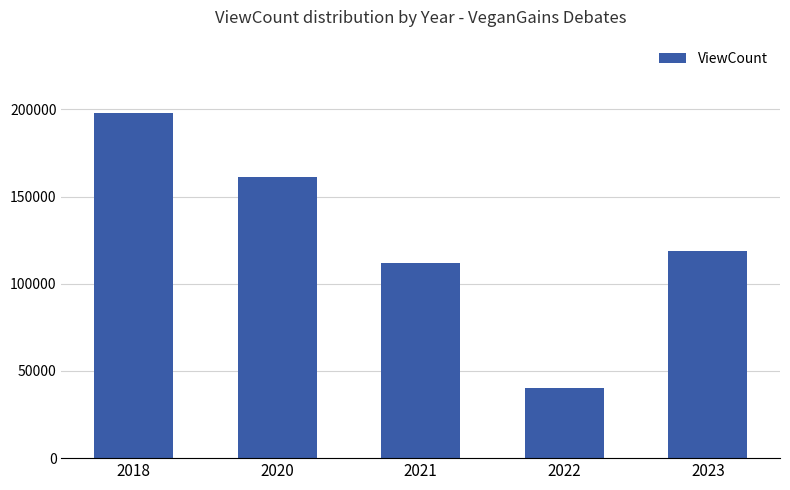

Are the bars horizontal?

No